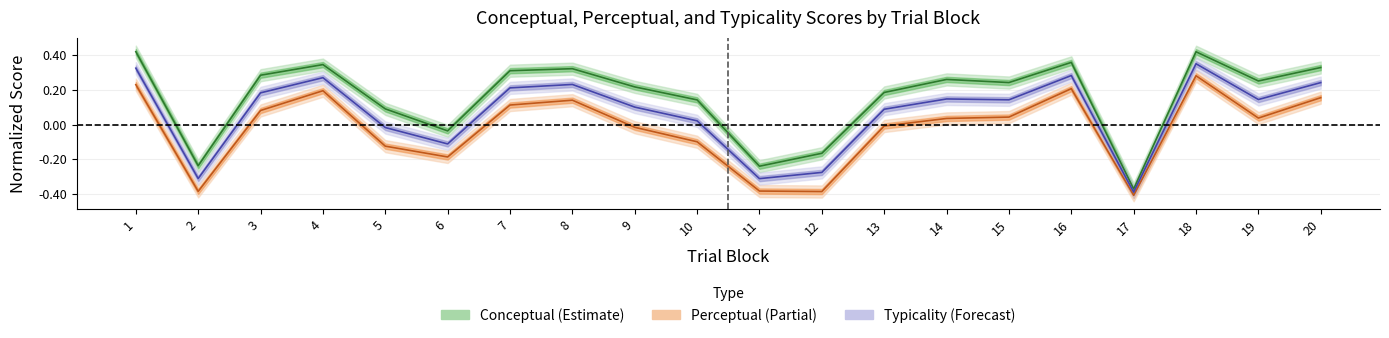

In typicality_center, how many points are lower than both neighbors (excluding endpoints)?

6